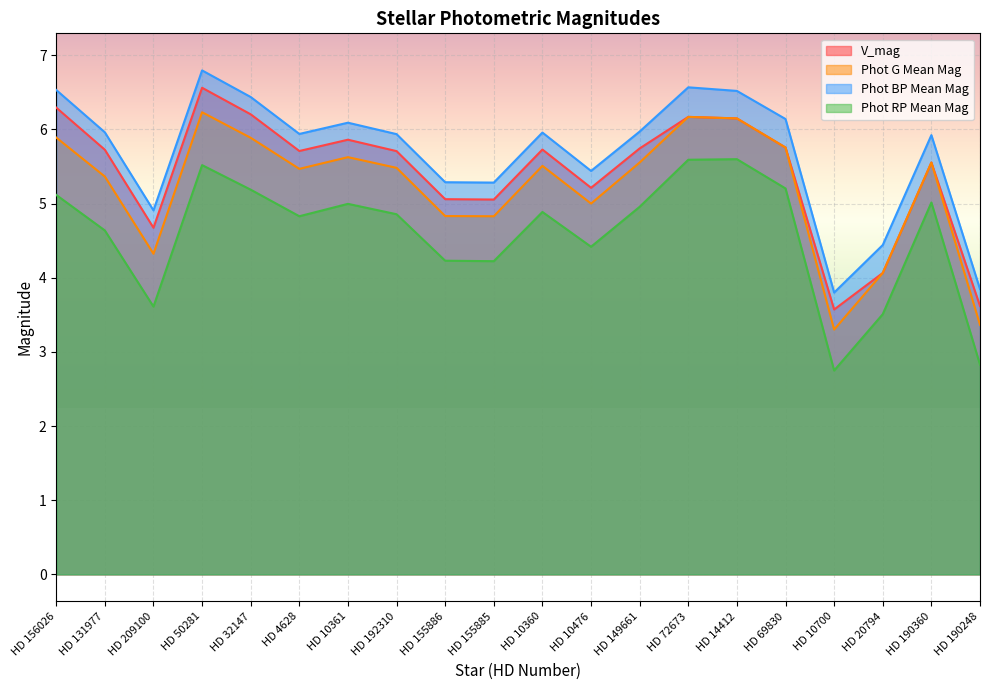

True or false: Phot BP Mean Mag and Phot G Mean Mag cross at least once.

False